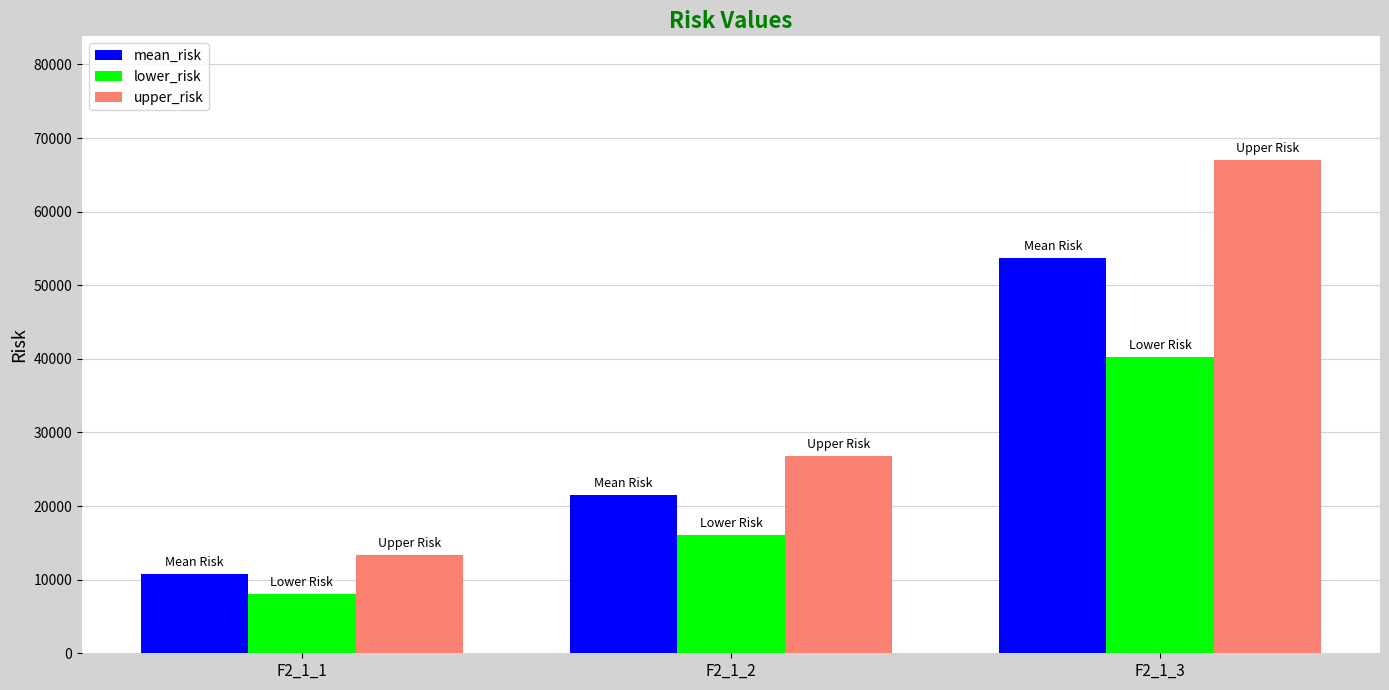

Between F2_1_2 and F2_1_3, which series saw the biggest shift?

upper_risk